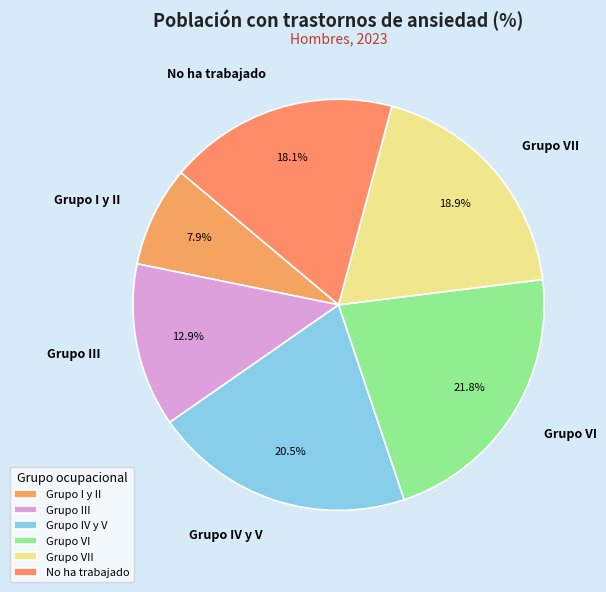

What is the smallest slice in the pie chart?

Grupo I y II